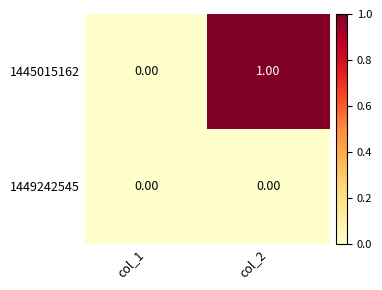

Is the value of 1445015162 at col_2 greater than the value of 1449242545 at col_1?

Yes